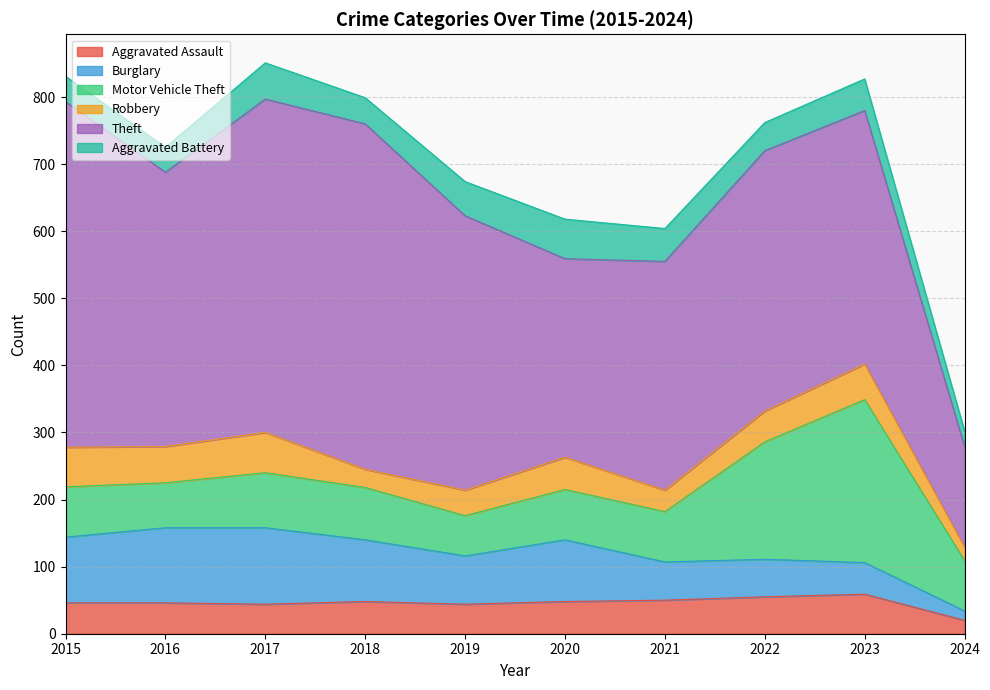

What is the highest value of the Burglary series?

114